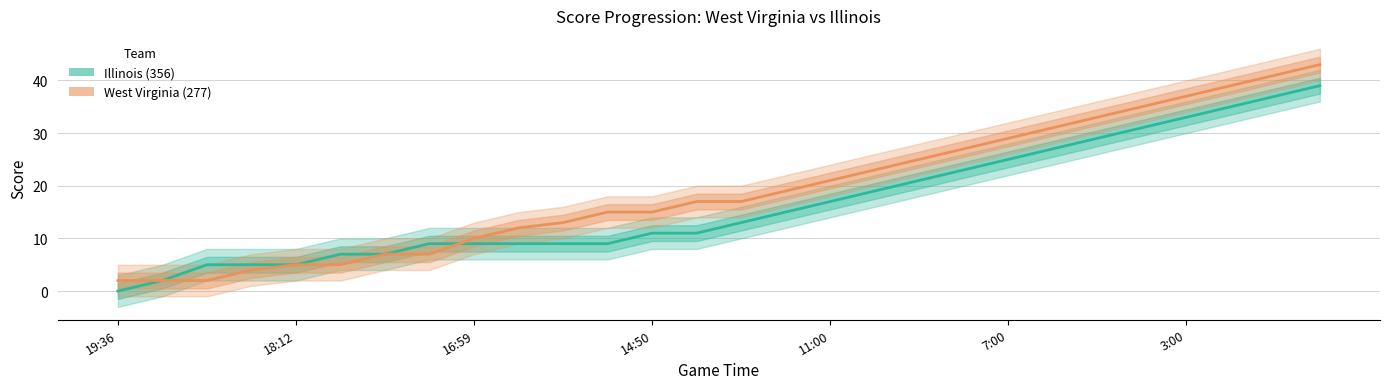

What is the difference between the Illinois (356) values at 19:00 and 9:00?

16